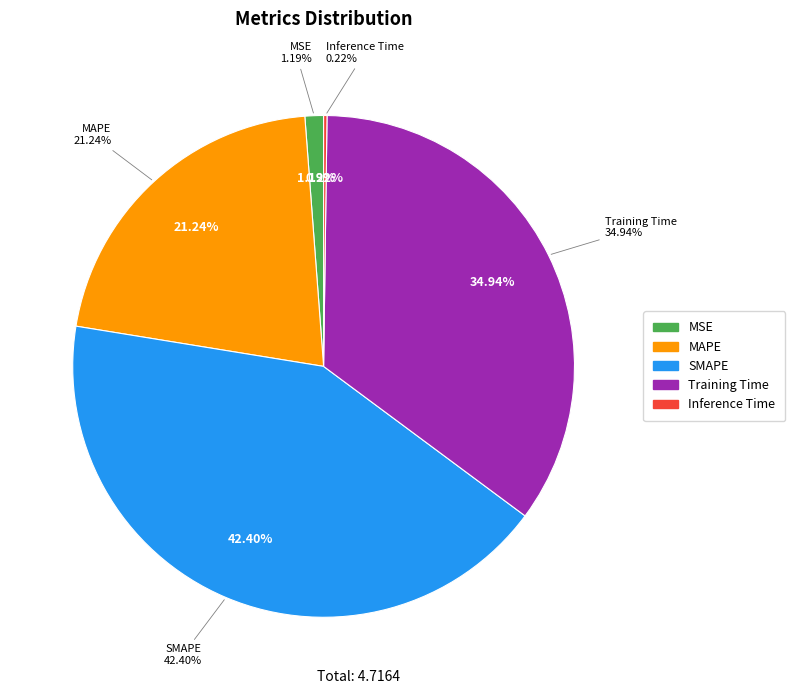

How many slices are in this pie chart?

5